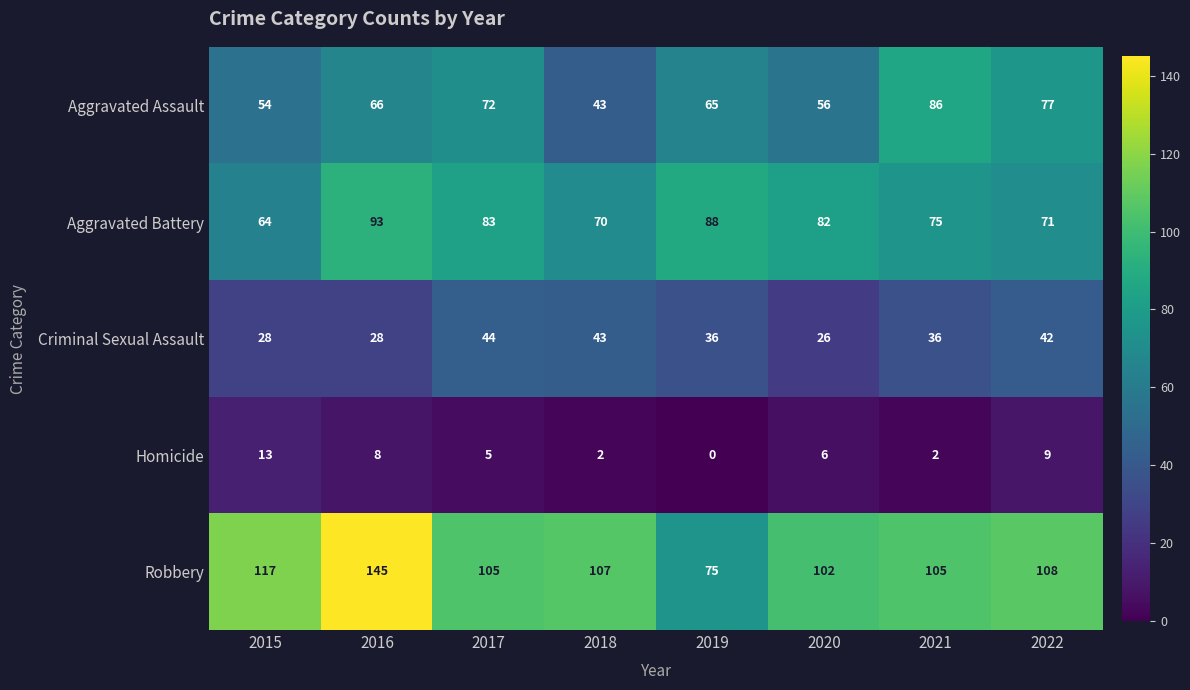

The value of Criminal Sexual Assault at 2019 is 12. True or false?

False